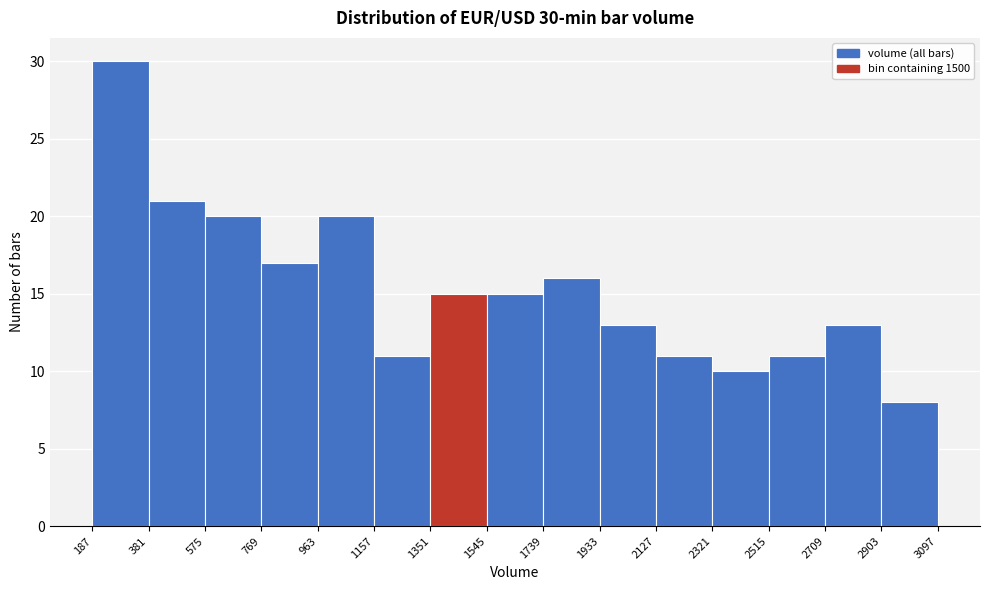

Which range on the x-axis has the tallest bar?

187 to 381